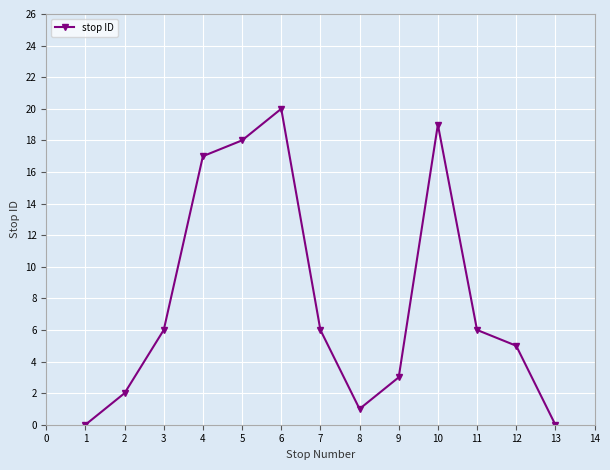

Reading left to right, list all the values displayed in this chart.

1=0	2=2	3=6	4=17	5=18	6=20	7=6	8=1	9=3	10=19	11=6	12=5	13=0